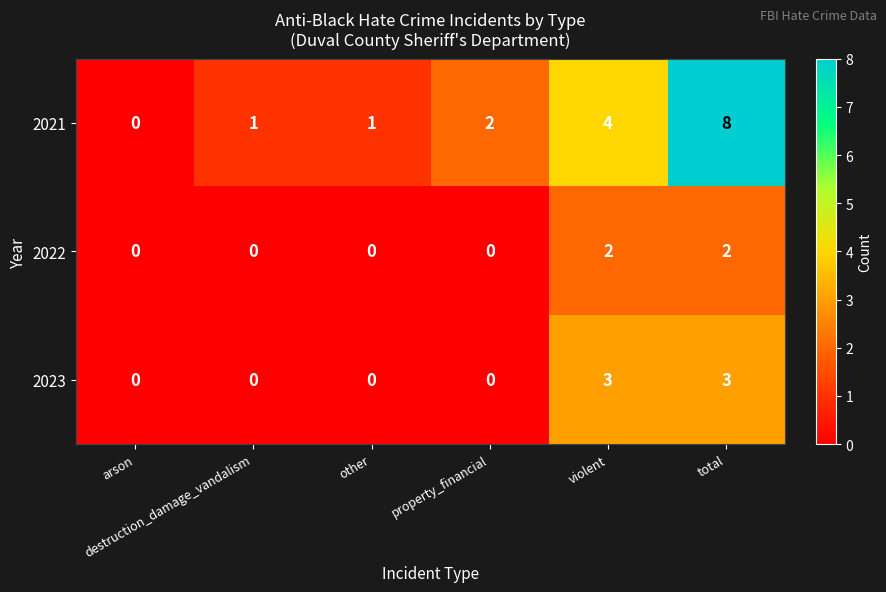

What is the sum of all 2022 values?

4